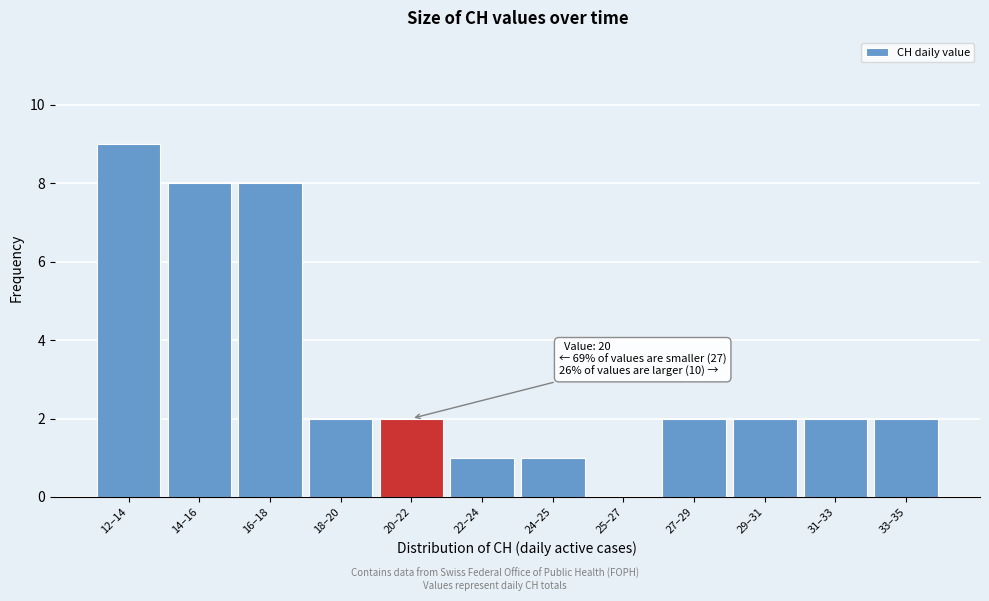

Reading right to left, transcribe all the data shown in this chart.

33–35=2	31–33=2	29–31=2	27–29=2	25–27=0	24–25=1	22–24=1	20–22=2	18–20=2	16–18=8	14–16=8	12–14=9